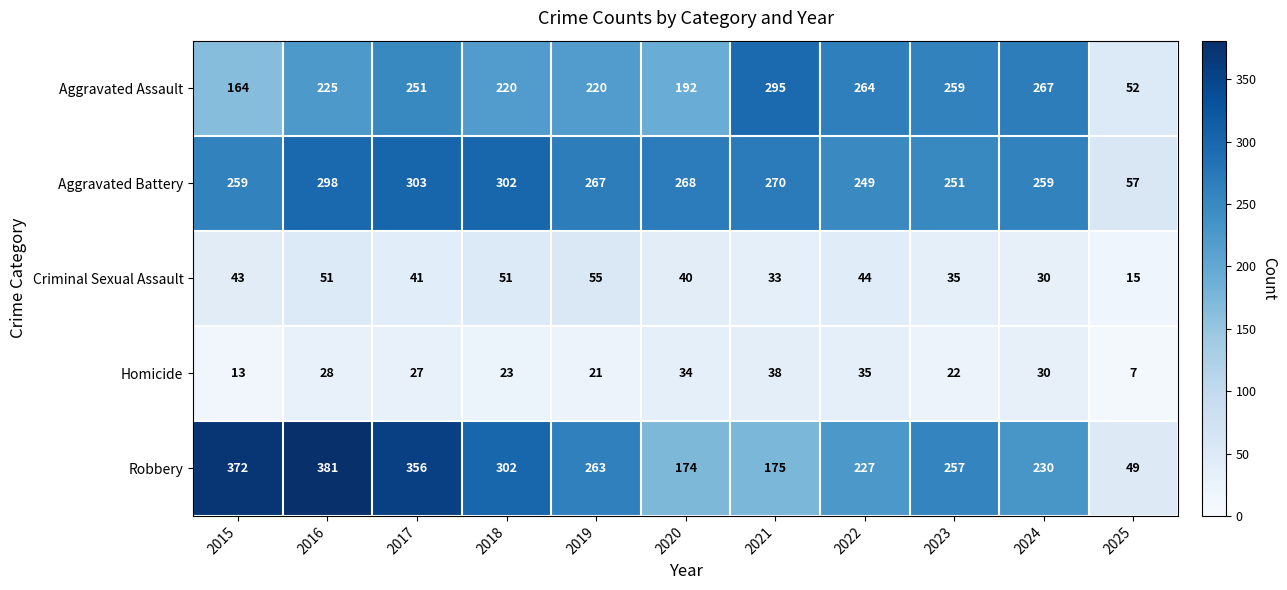

Which series has the widest spread of values?

Robbery